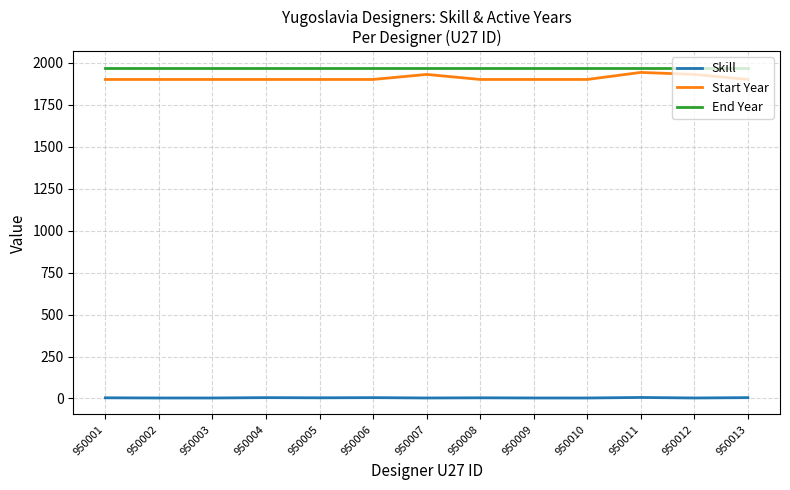

What is the maximum value for End Year?

1970